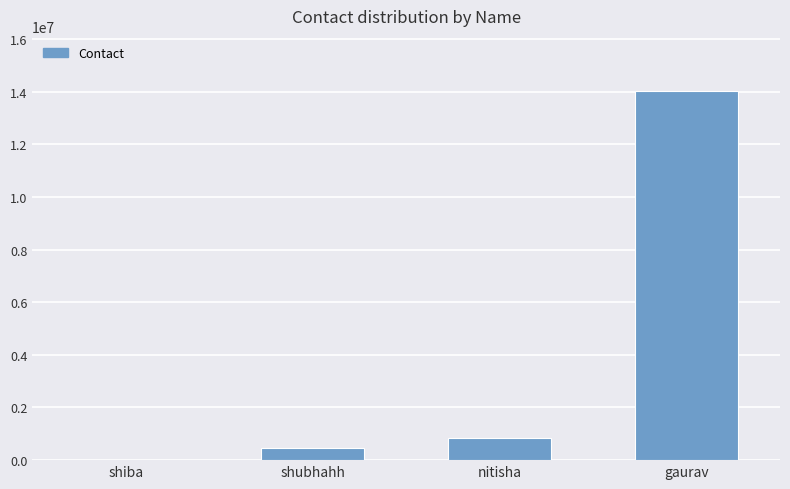

The chart shows a value of 445622 at shubhahh. True or false?

True